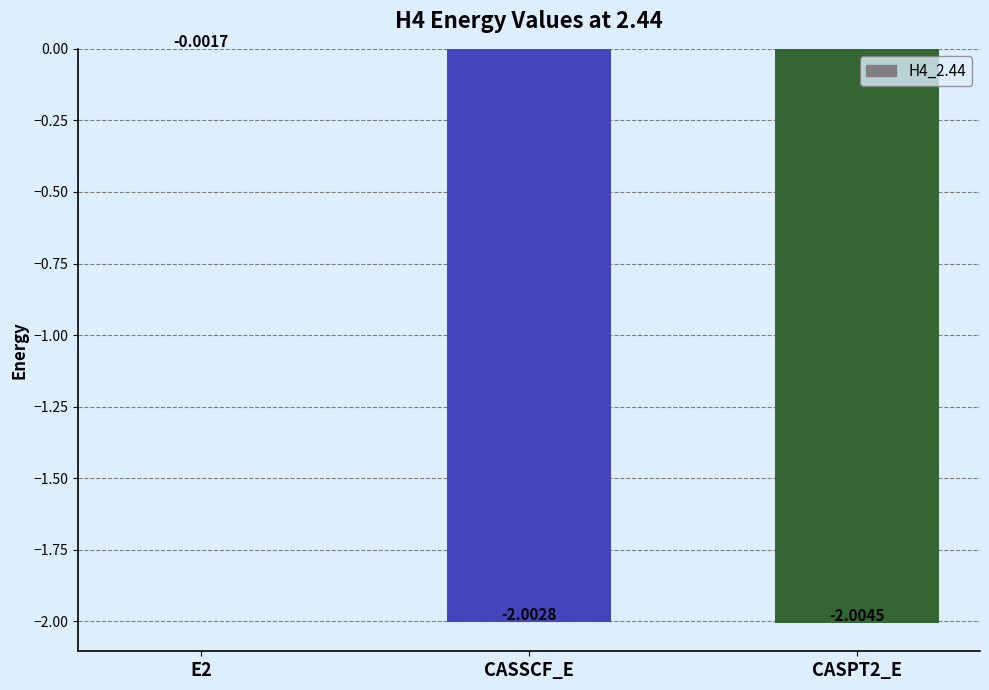

How many distinct data groups are displayed?

1